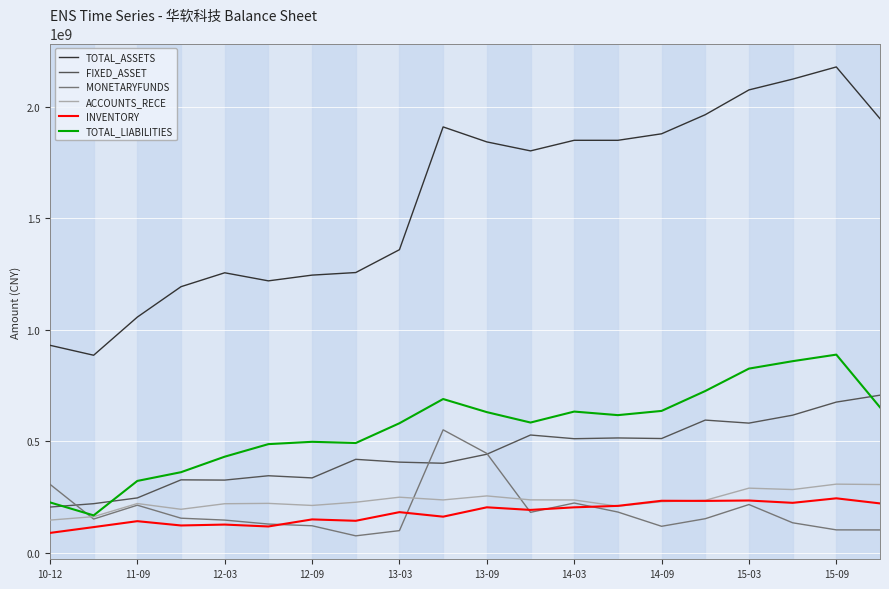

What is the difference between the second highest and second lowest values in the MONETARYFUNDS series?

346655830.7